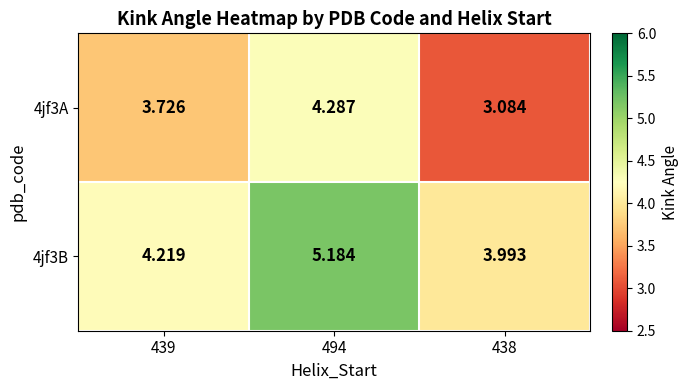

Which series has the largest range (max minus min)?

4jf3A